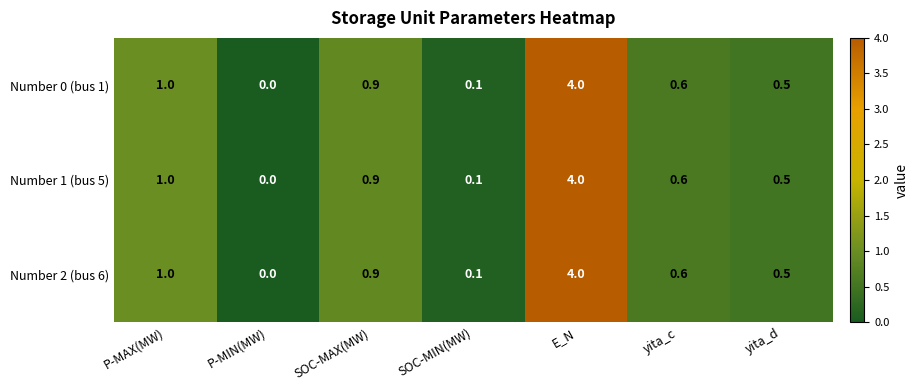

Which label corresponds to the smallest value in the chart?

P-MIN(MW)